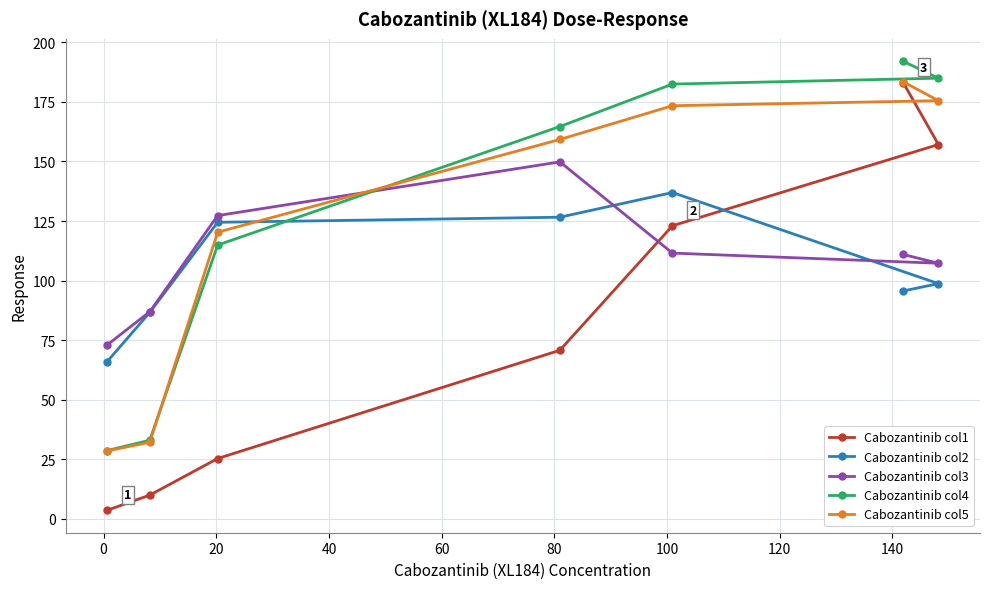

Which series has the largest range (max minus min)?

Cabozantinib col1